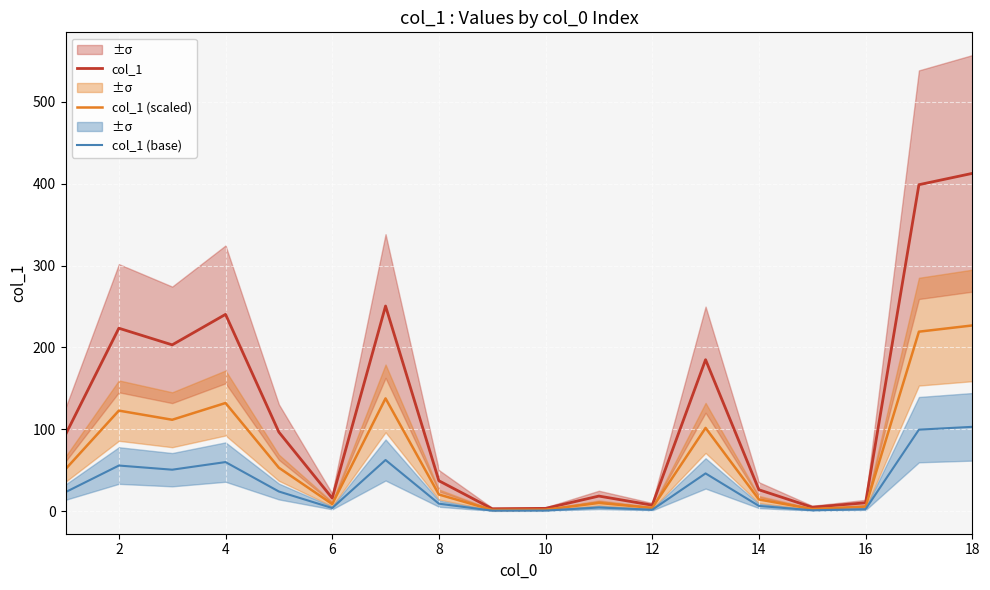

The value of col_1 at 2 is 223.5. True or false?

True